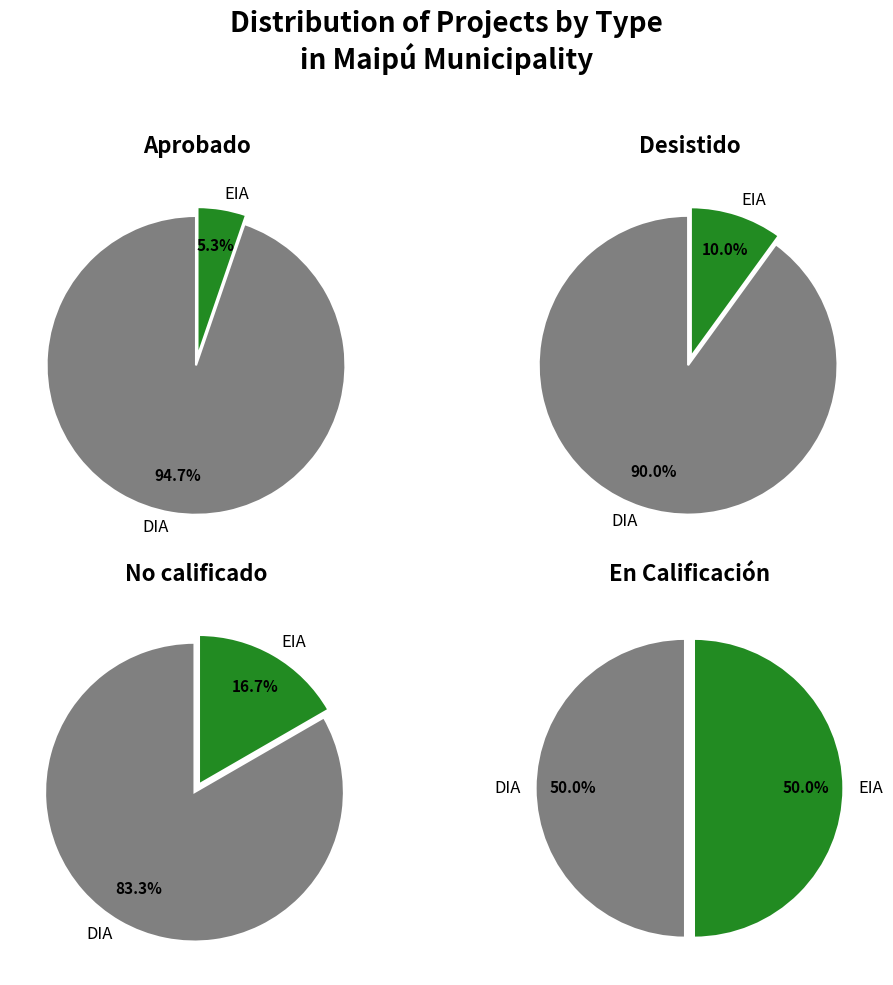

Which slice is the largest?

DIA